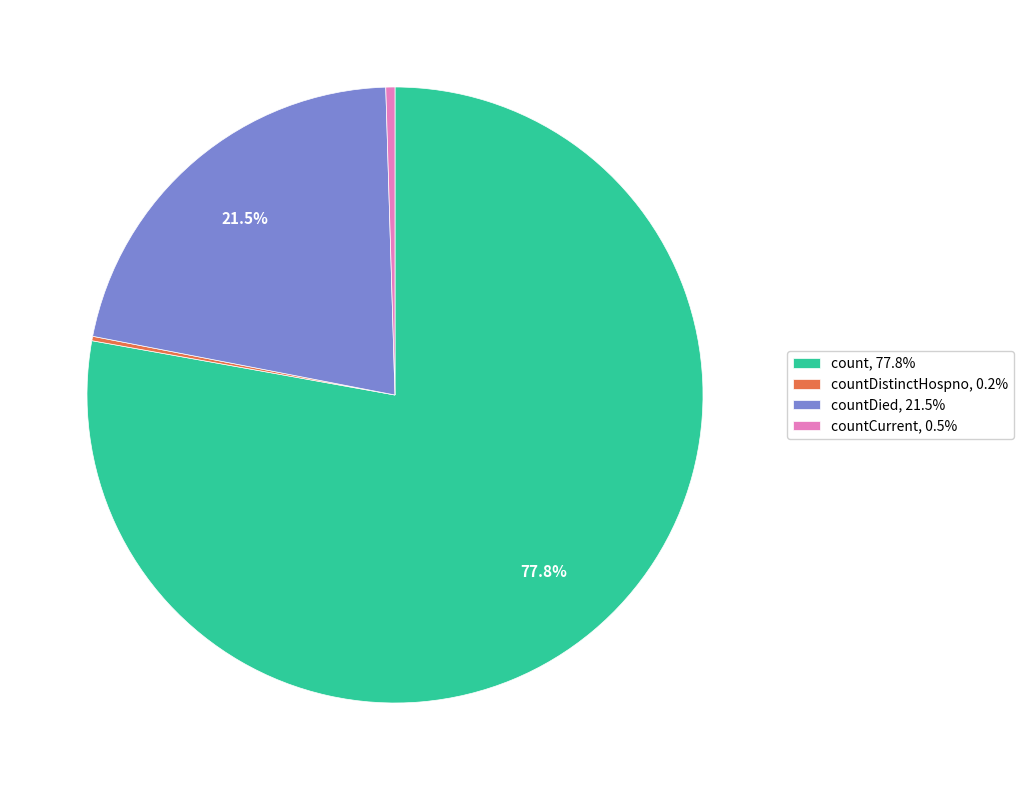

How much of the chart is everything except count, 77.8%?

22.2%